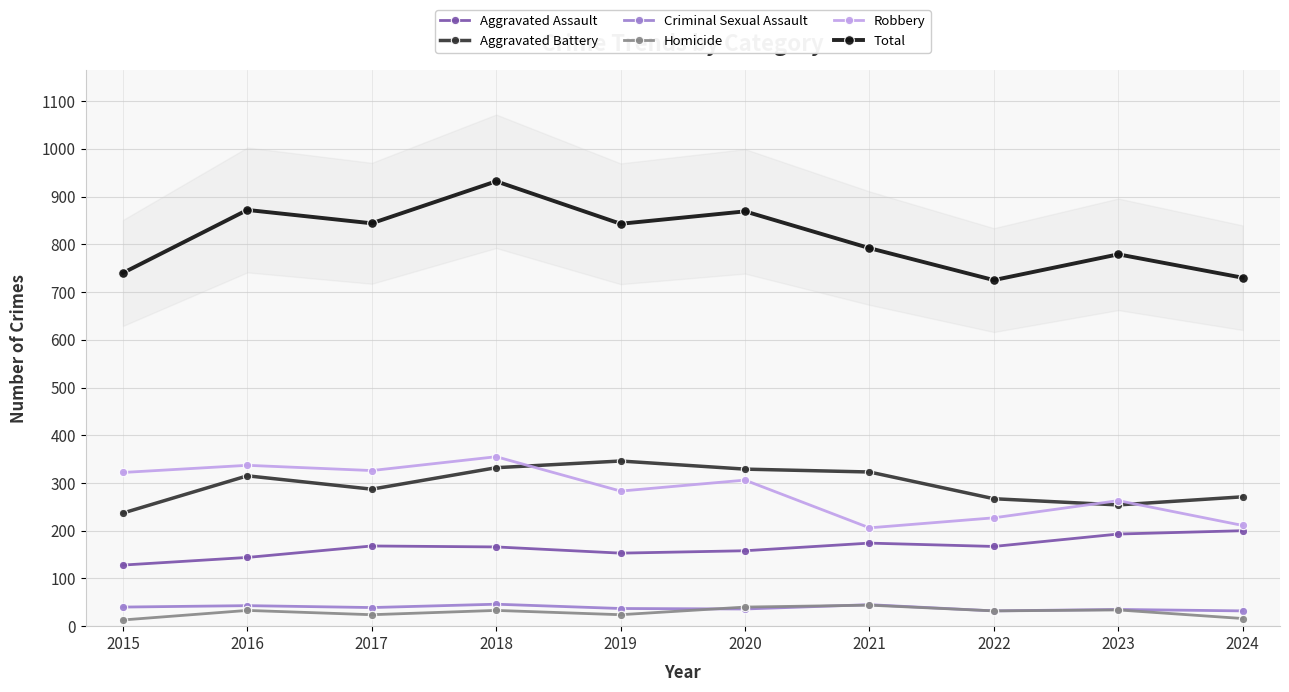

What is the total value across all series at 2022?

1450